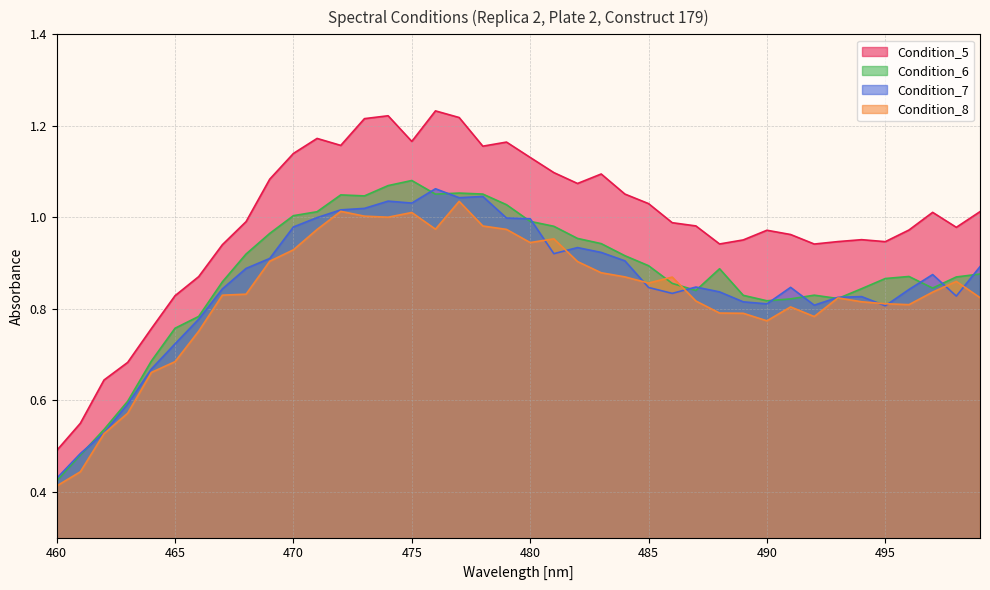

Where is Condition_6 nearest to the value 0?

460